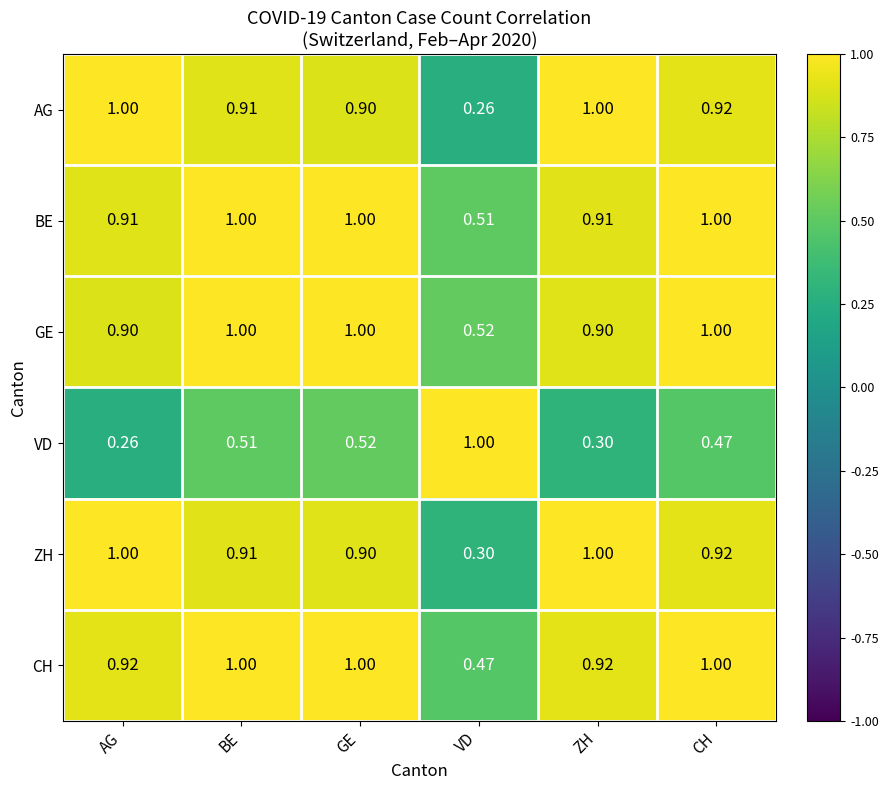

Between BE and CH, which series saw the biggest shift?

VD